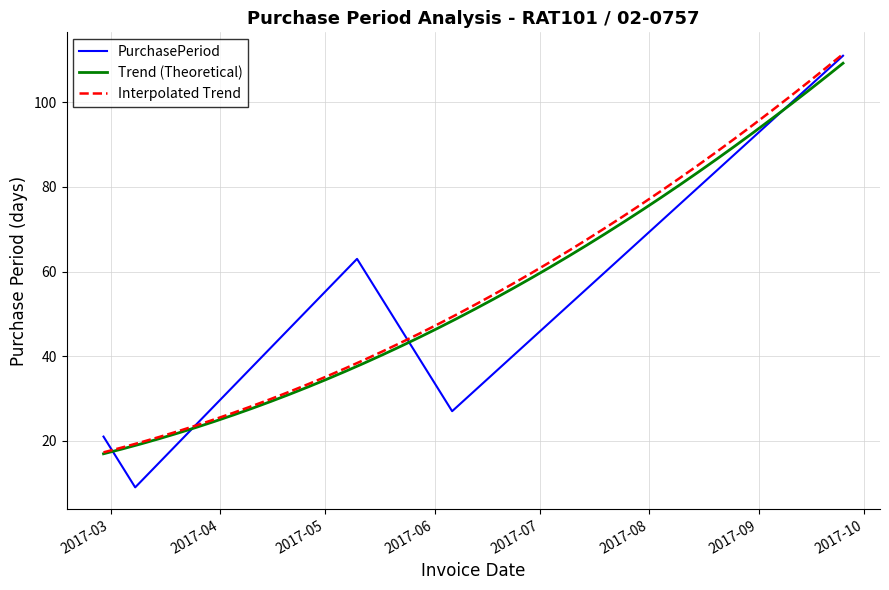

At which category does the chart reach its minimum across all series?

2017-03-08